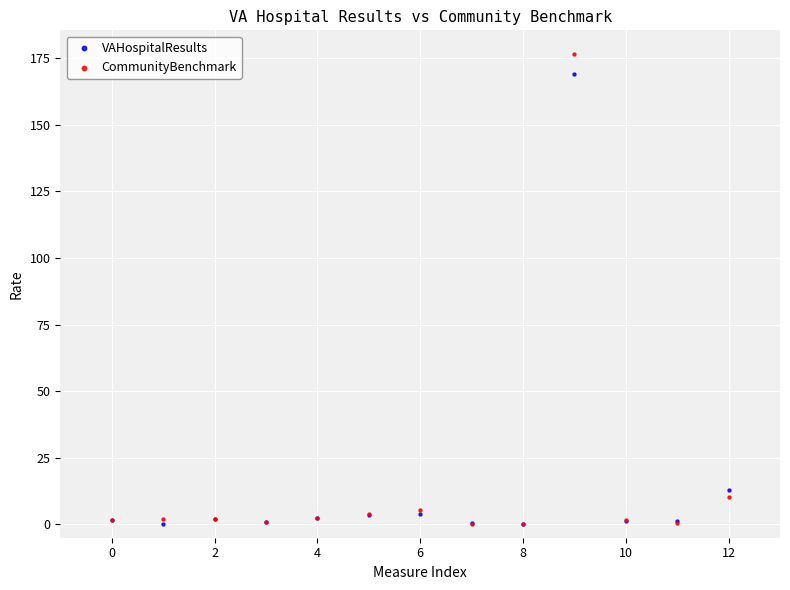

Which series contains the highest Y value?

CommunityBenchmark